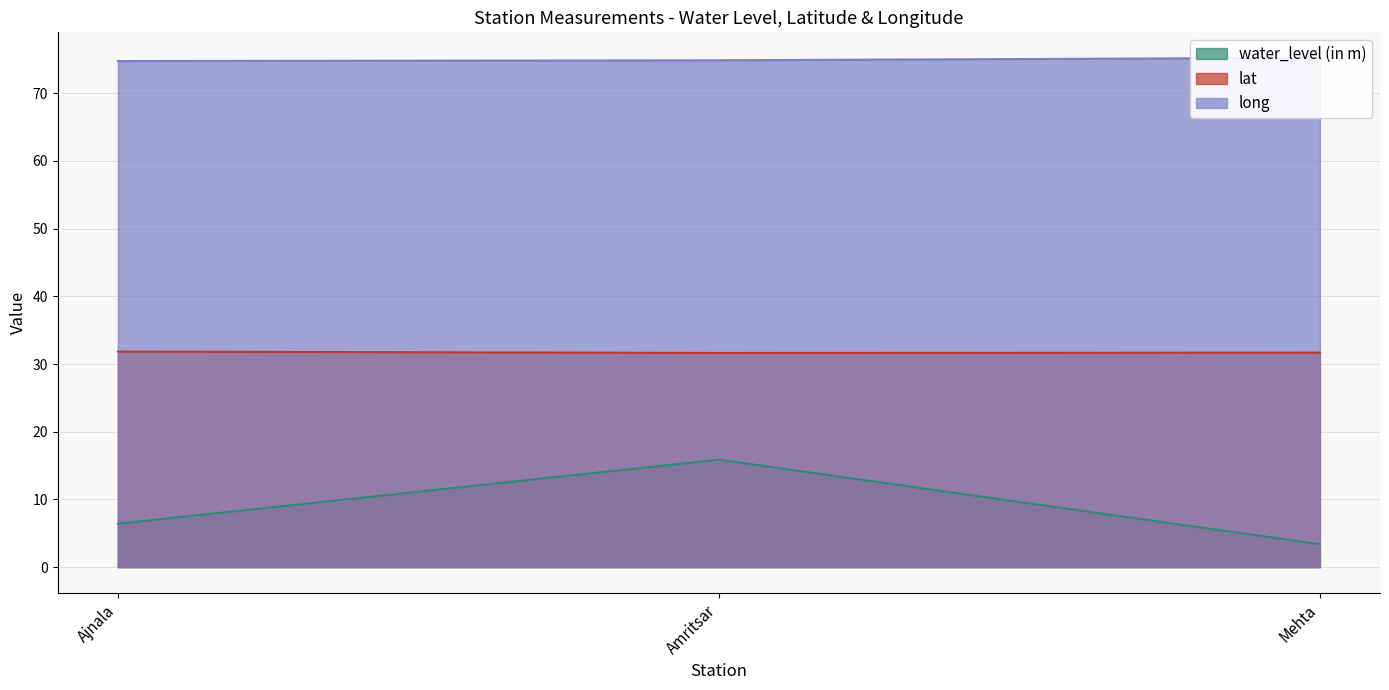

Is it true that lat equals 31.7 at Mehta?

True